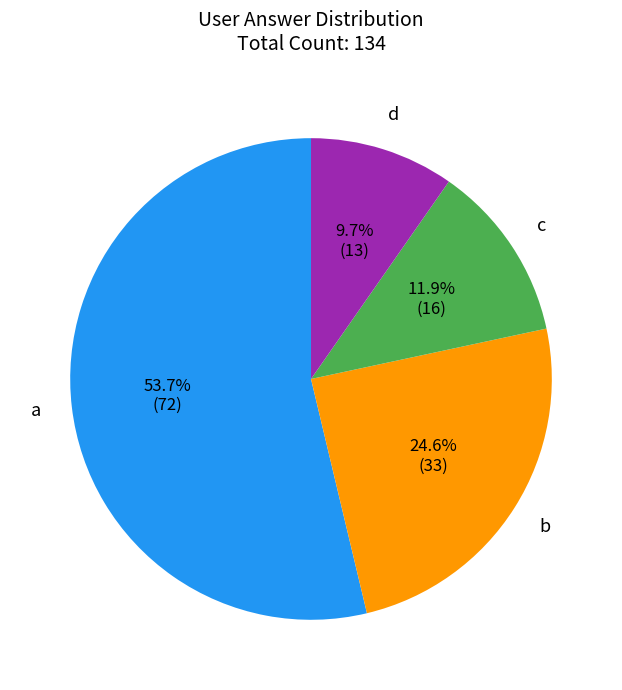

Is there any slice that represents more than half of the pie?

Yes